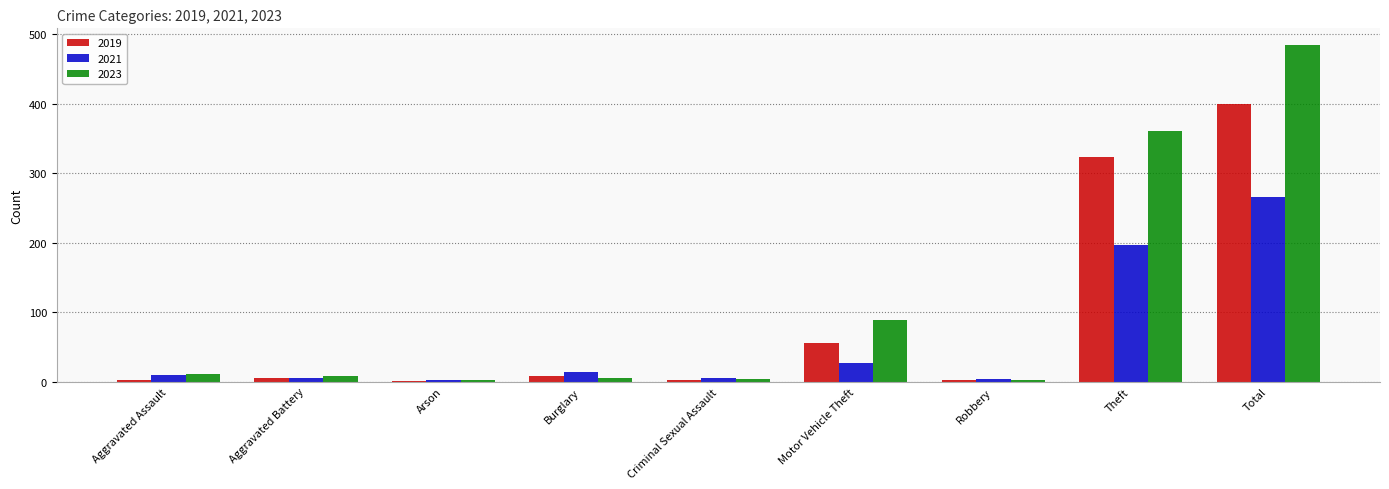

The 2021 series shows 14 at Burglary. True or false?

True